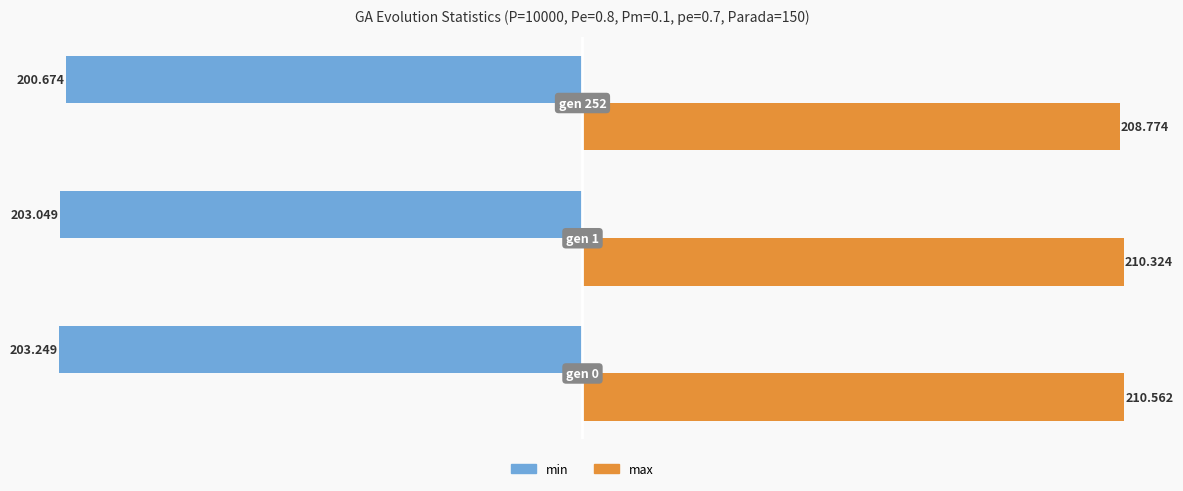

Which series has the largest total across all categories?

max